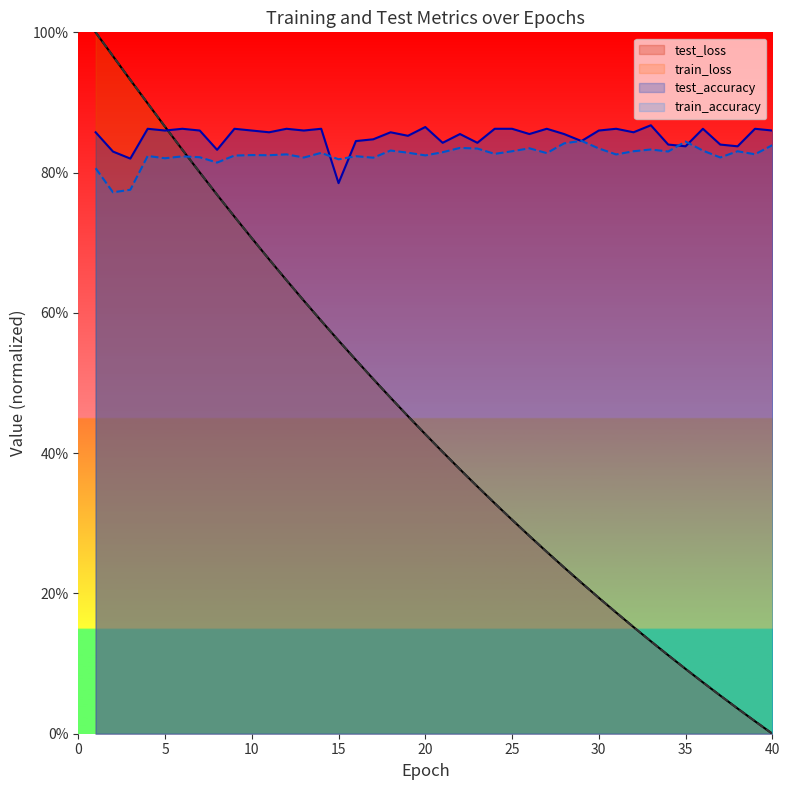

Is the value of train_accuracy (line) at 30 greater than the value of train_loss (line) at 34?

Yes